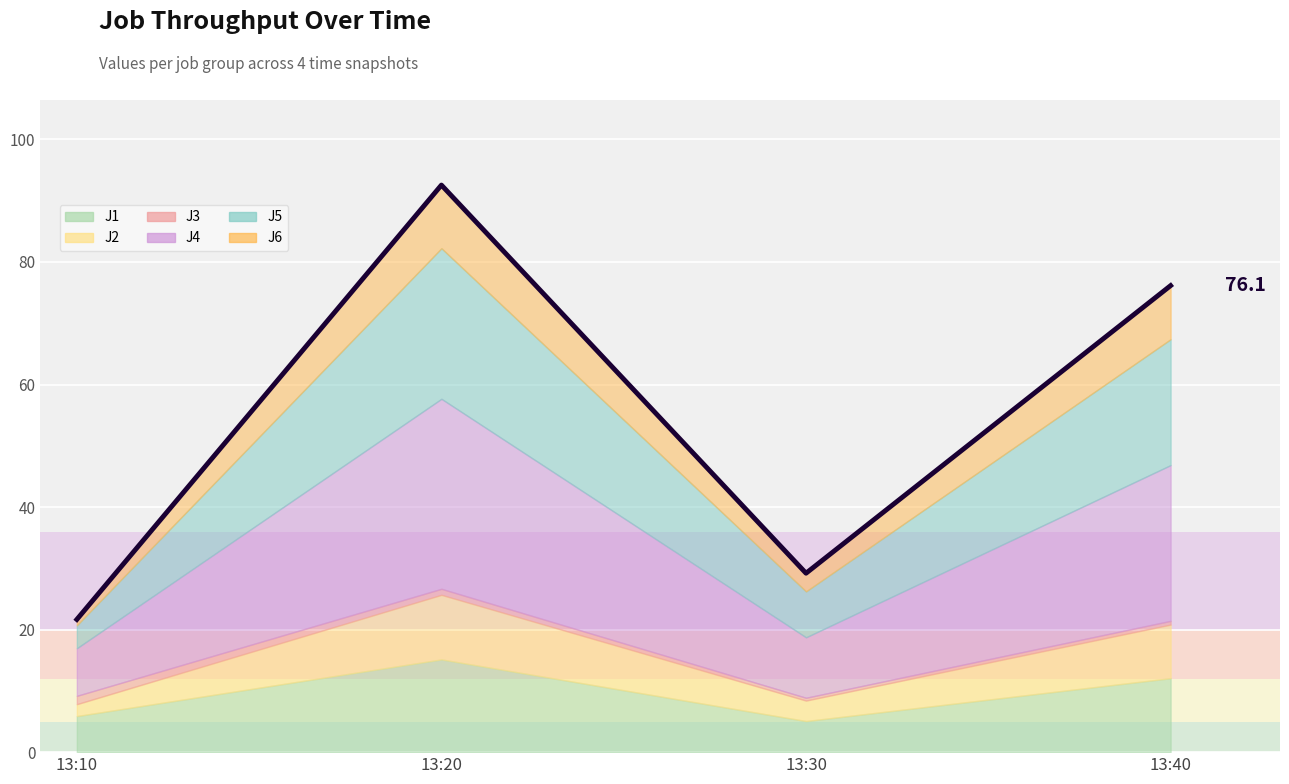

Rank the categories by value from lowest to highest.

13:10, 13:30, 13:40, 13:20